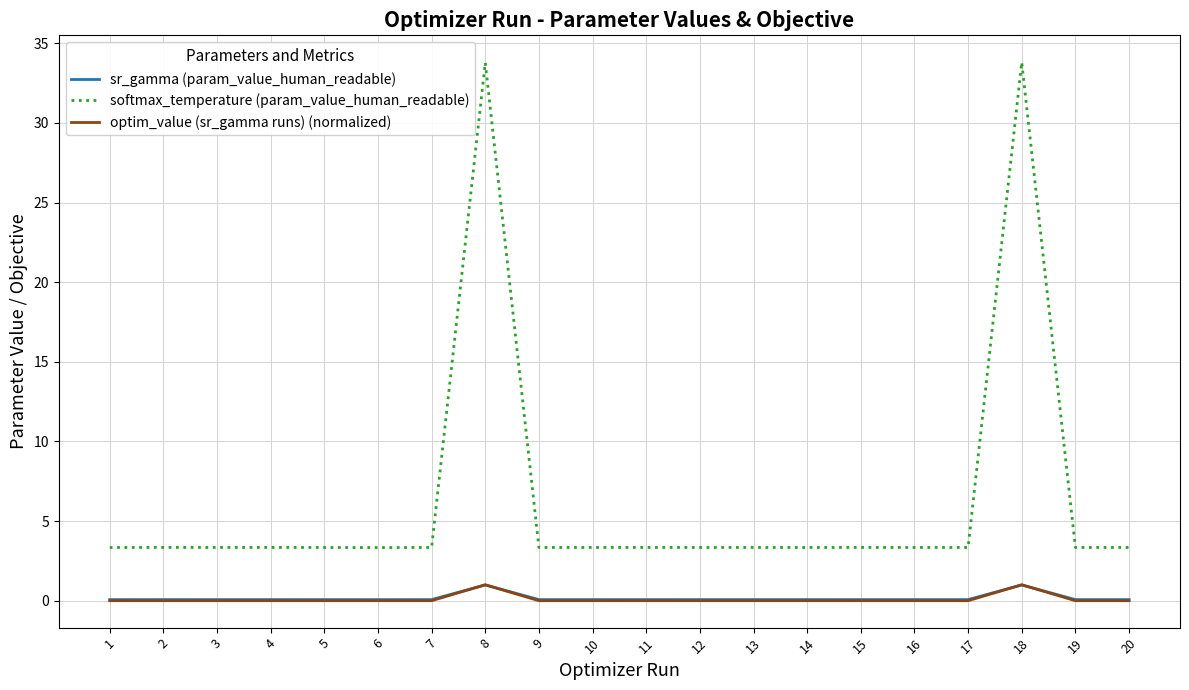

Is it true that softmax_temperature (param_value_human_readable) equals 0.7 at 6?

False